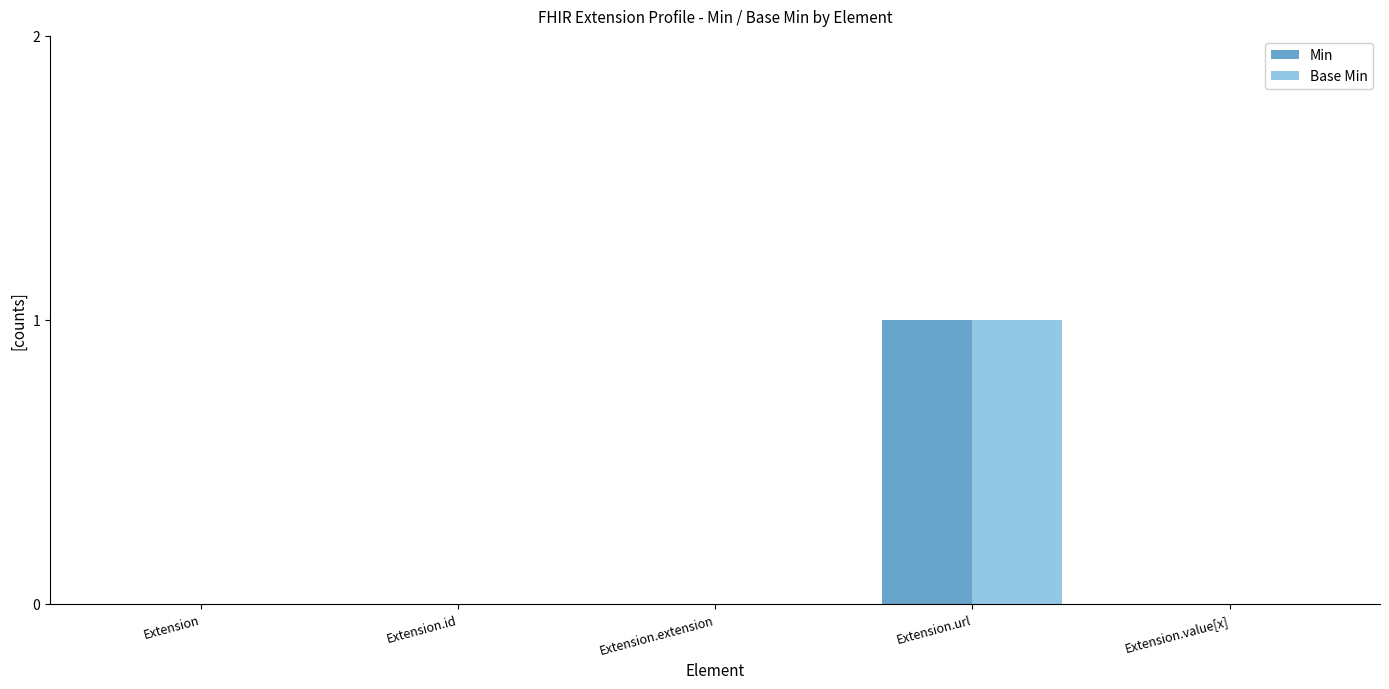

What are all the series names shown in the legend?

Min, Base Min